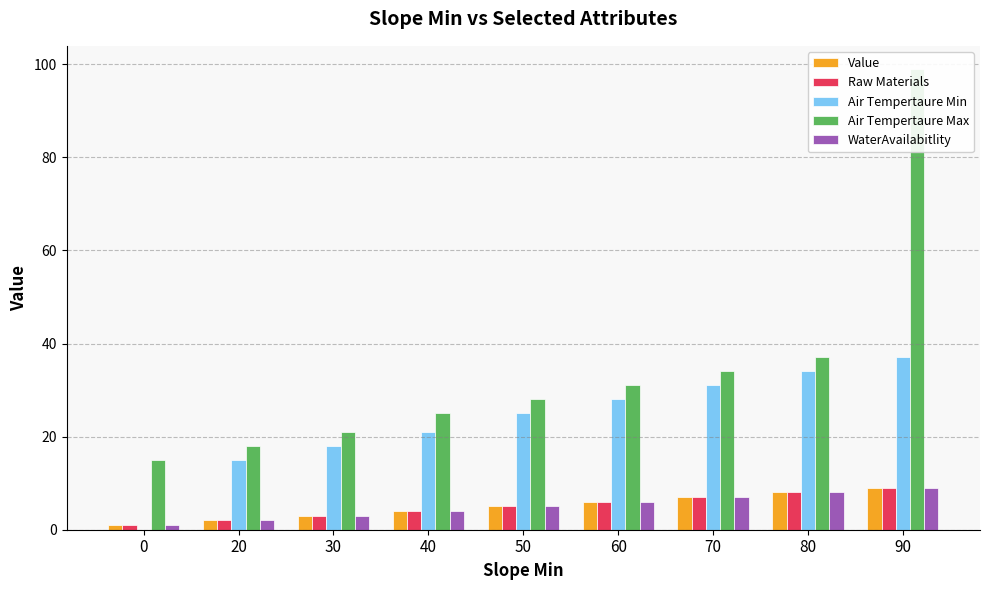

Which category has the highest value in the Raw Materials series?

90